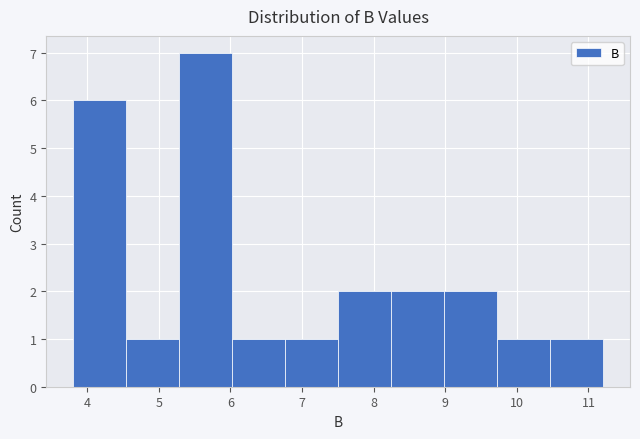

Reading left to right, transcribe this chart: for each bar, give the range it covers on the x-axis and its height. Neither the bar edges nor the heights are printed on the chart, so give them approximately, as read against the axes.

3.8 to 4.5: 6
4.5 to 5.3: 1
5.3 to 6.0: 7
6.0 to 6.8: 1
6.8 to 7.5: 1
7.5 to 8.2: 2
8.2 to 9.0: 2
9.0 to 9.7: 2
9.7 to 10.5: 1
10.5 to 11.2: 1